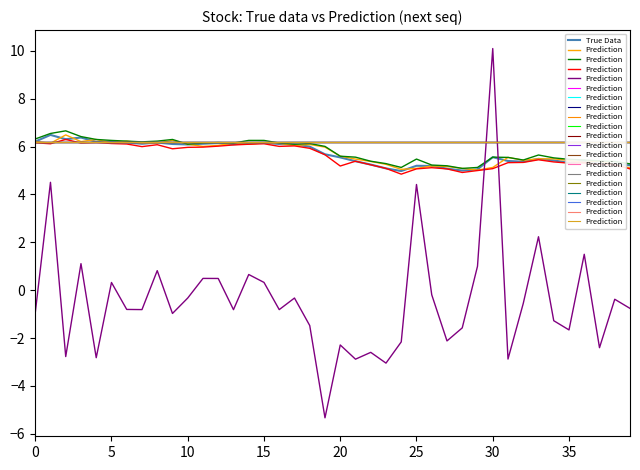

How many lines are shown in the chart?

2